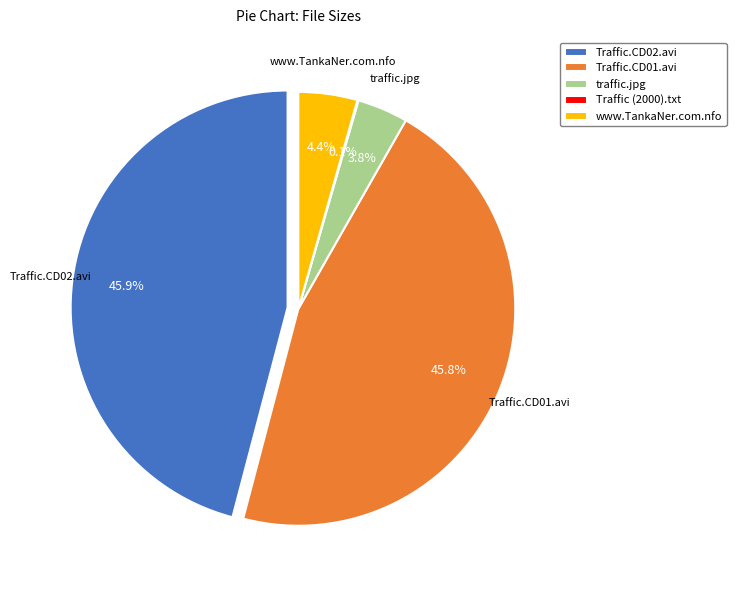

Is Traffic (2000).txt the majority of the pie?

No